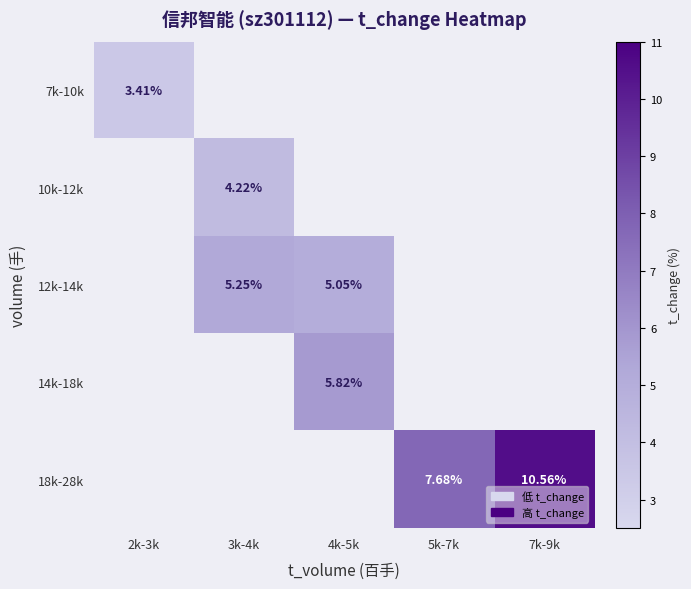

How many values in 12k-14k are above zero?

2